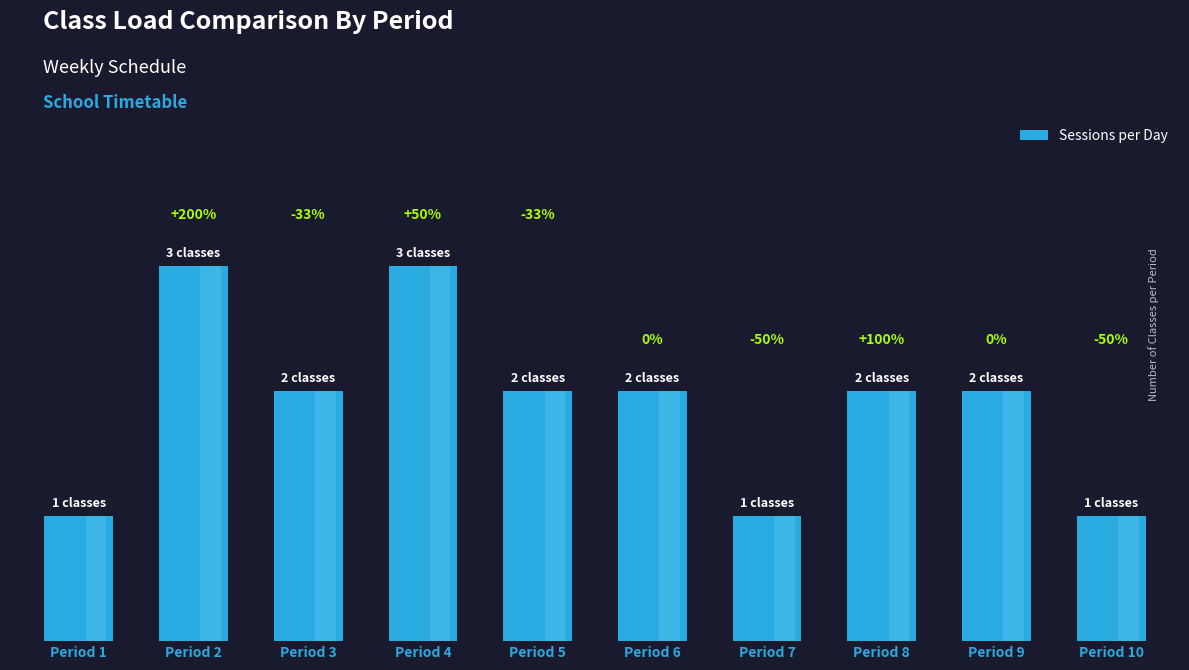

Does the chart contain any negative values?

No